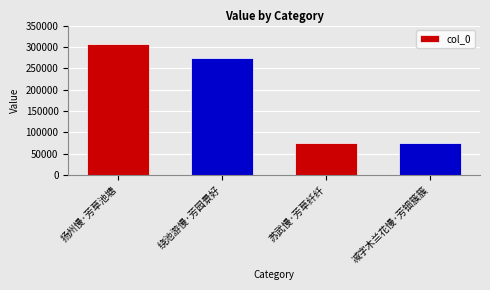

What is the average value?

182273